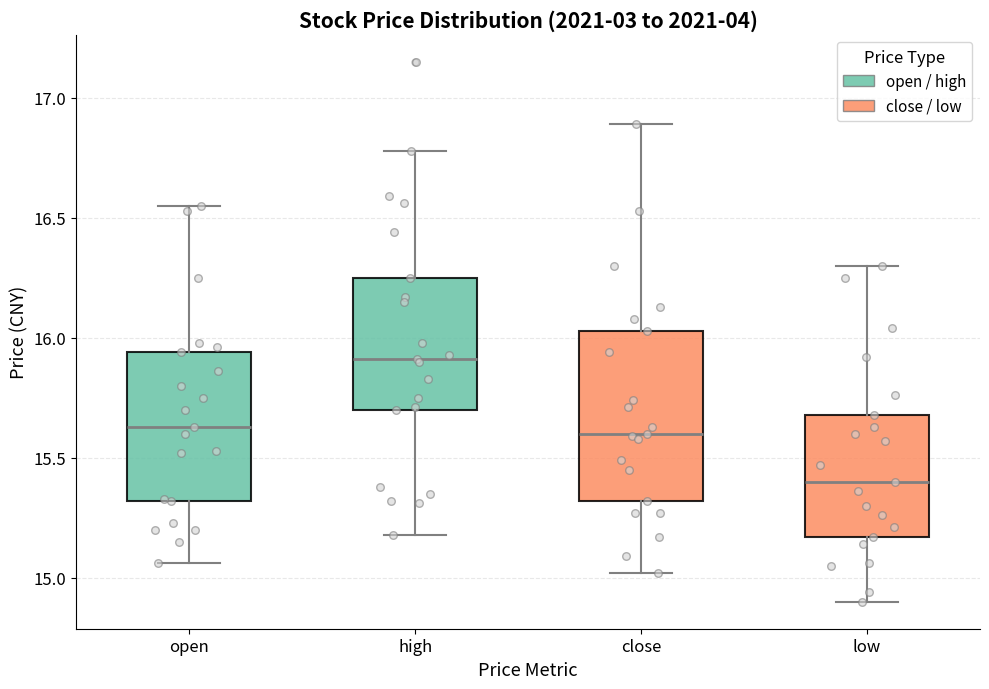

Reading left to right, transcribe this box plot: for each box, give where its median line is, the range the box spans, and where its two whiskers end, as read against the y-axis. The values are not printed on the chart, so give them approximately, as read against the axis.

open: median 15.65, box 15.30 to 15.95, whiskers 15.05 to 16.55
high: median 15.90, box 15.70 to 16.25, whiskers 15.20 to 16.80
close: median 15.60, box 15.30 to 16.05, whiskers 15.00 to 16.90
low: median 15.40, box 15.15 to 15.70, whiskers 14.90 to 16.30